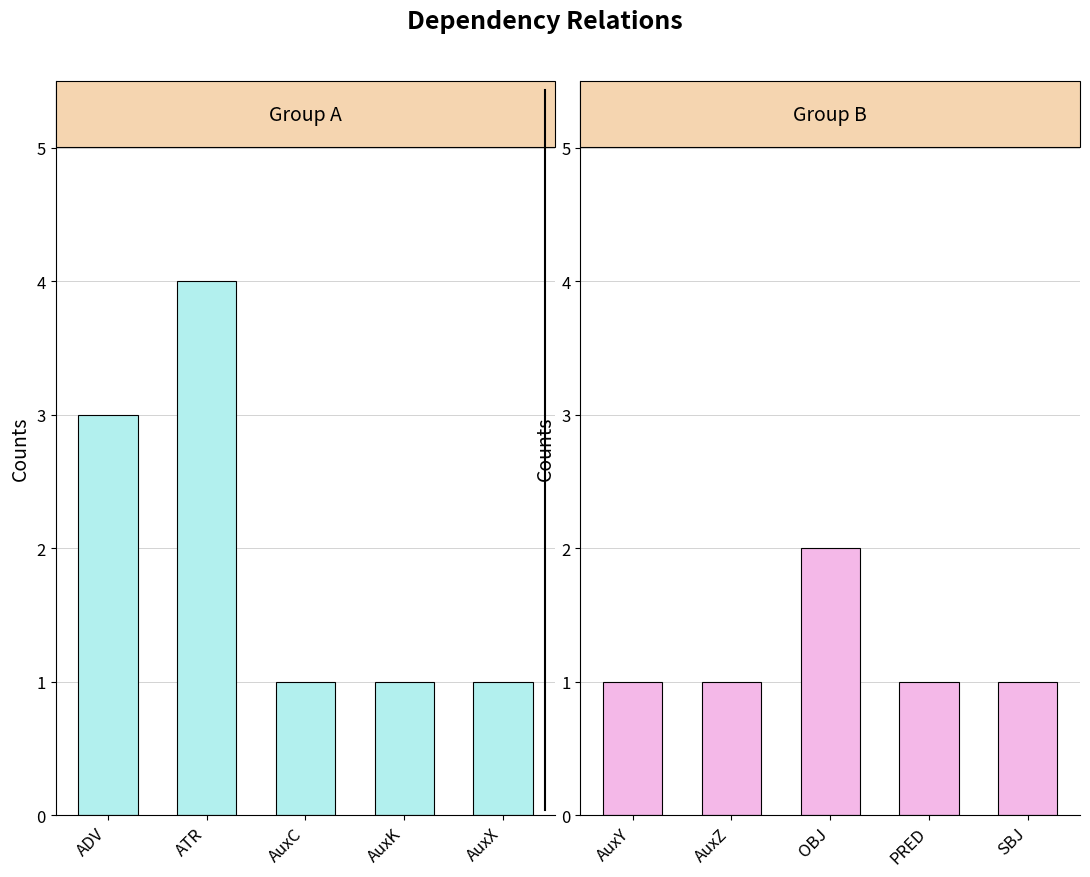

What are all the series names shown in the legend?

Group A, Group B